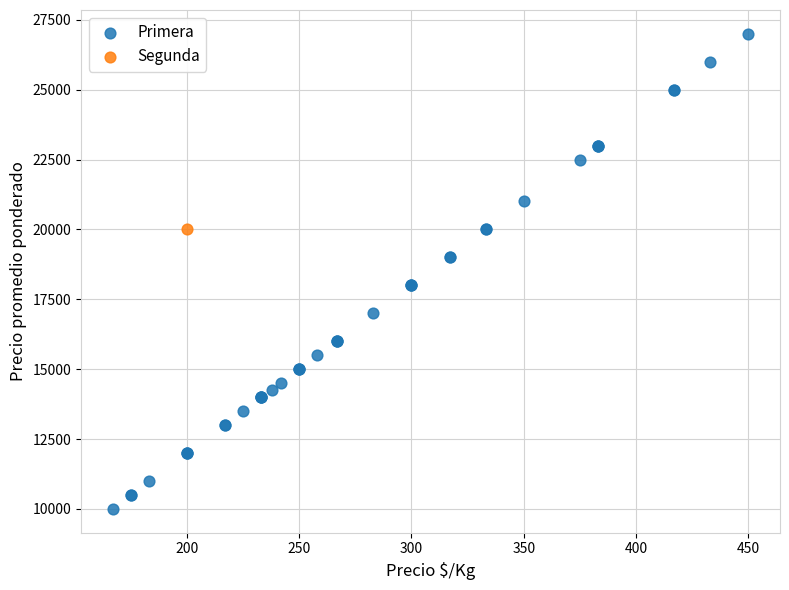

What are all the series names shown in the legend?

Primera, Segunda